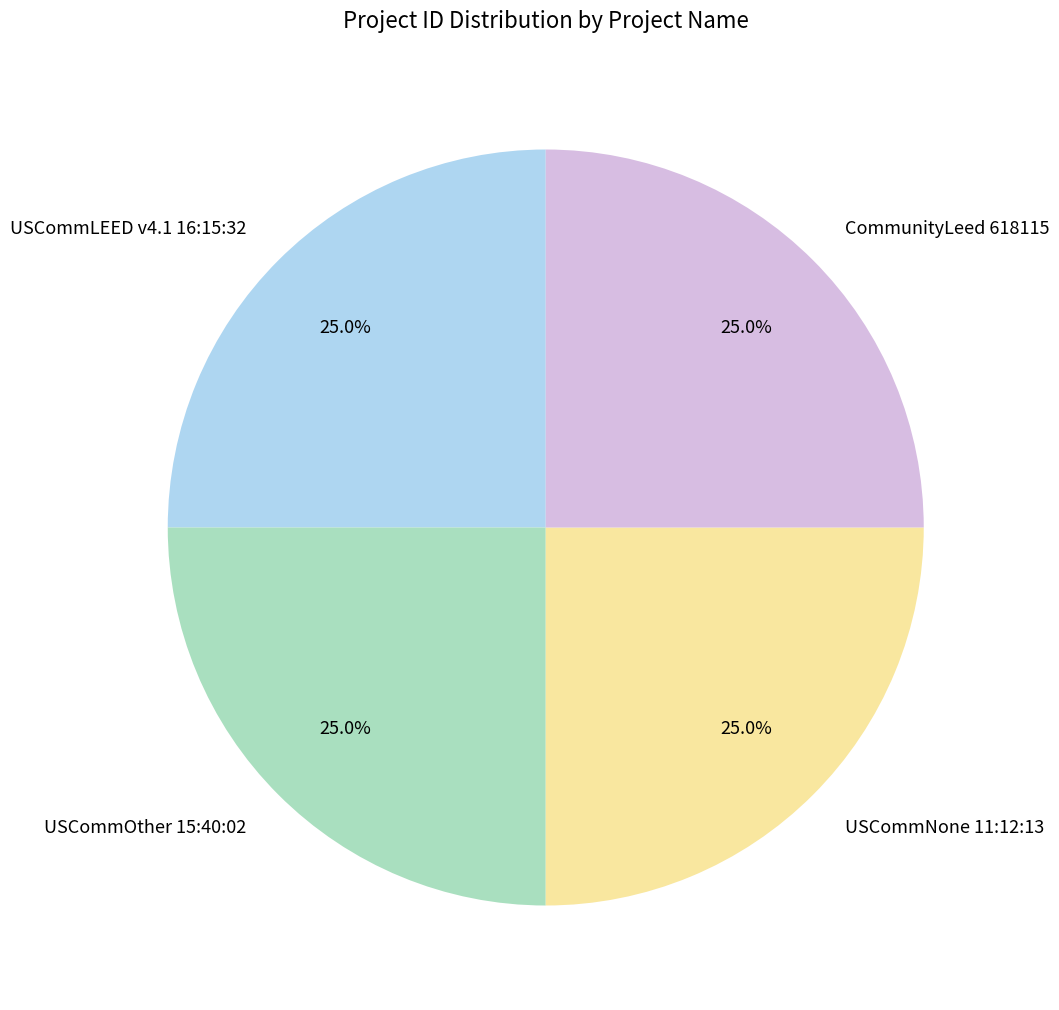

What is the ratio of the value at USCommLEED v4.1 16:15:32 to the value at USCommOther 15:40:02?

1.0